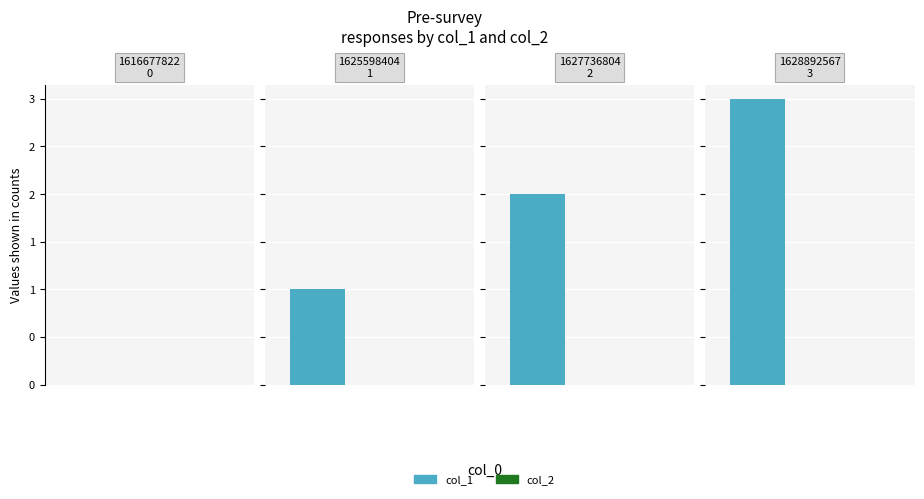

Reading left to right, what are all the values shown in this chart?

col_1: 0	1	2	3
col_2: 0	0	0	0